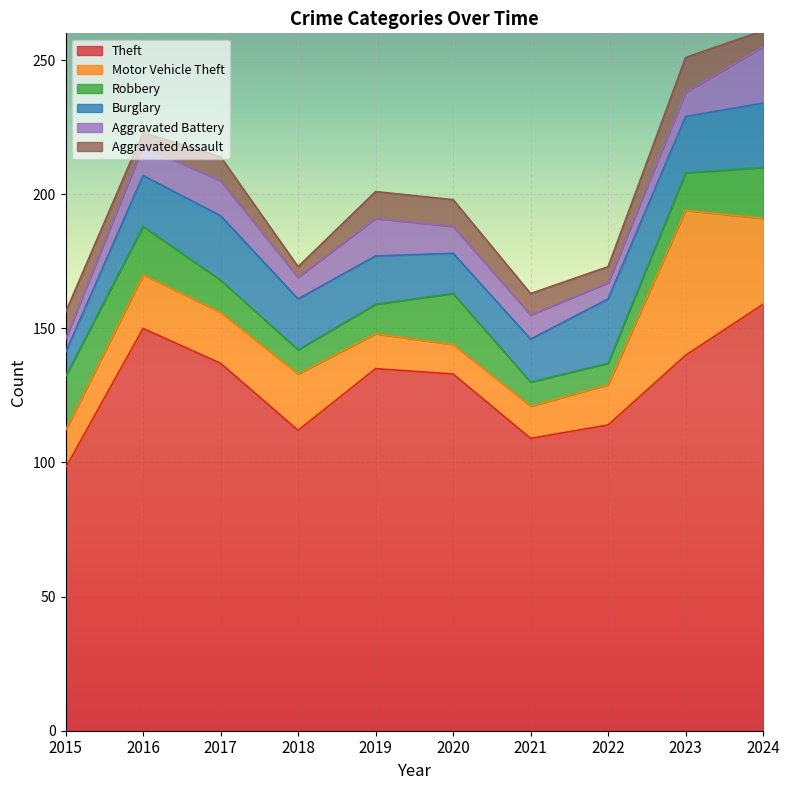

What is the maximum value shown in the chart?

159